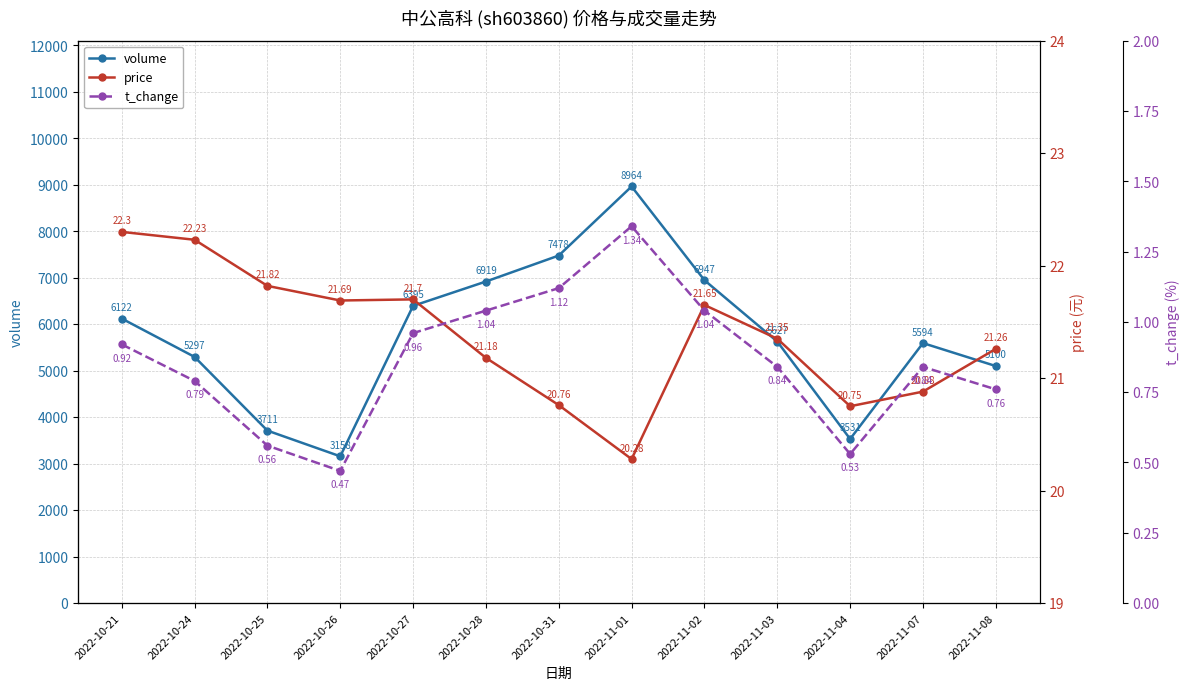

Is it true that volume equals 5297.0 at 2022-10-24?

True